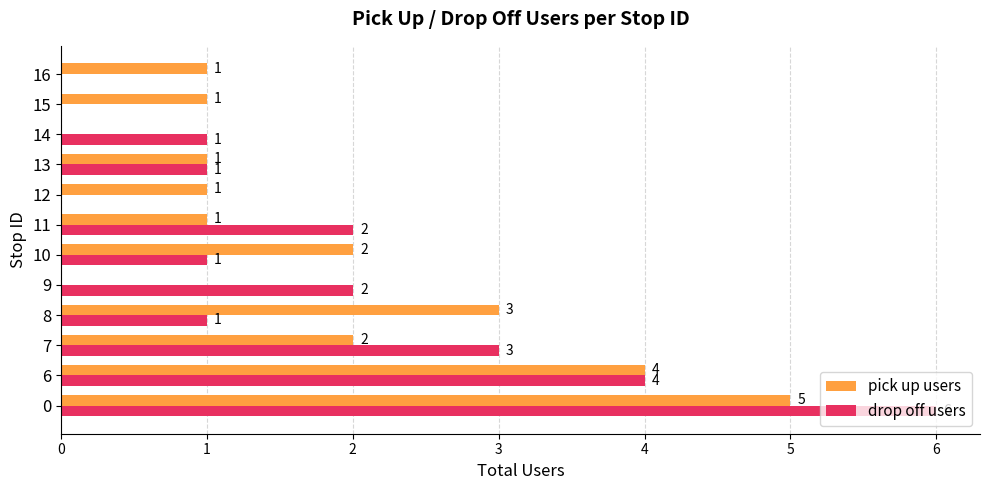

How many positive values does the pick up users series have?

10